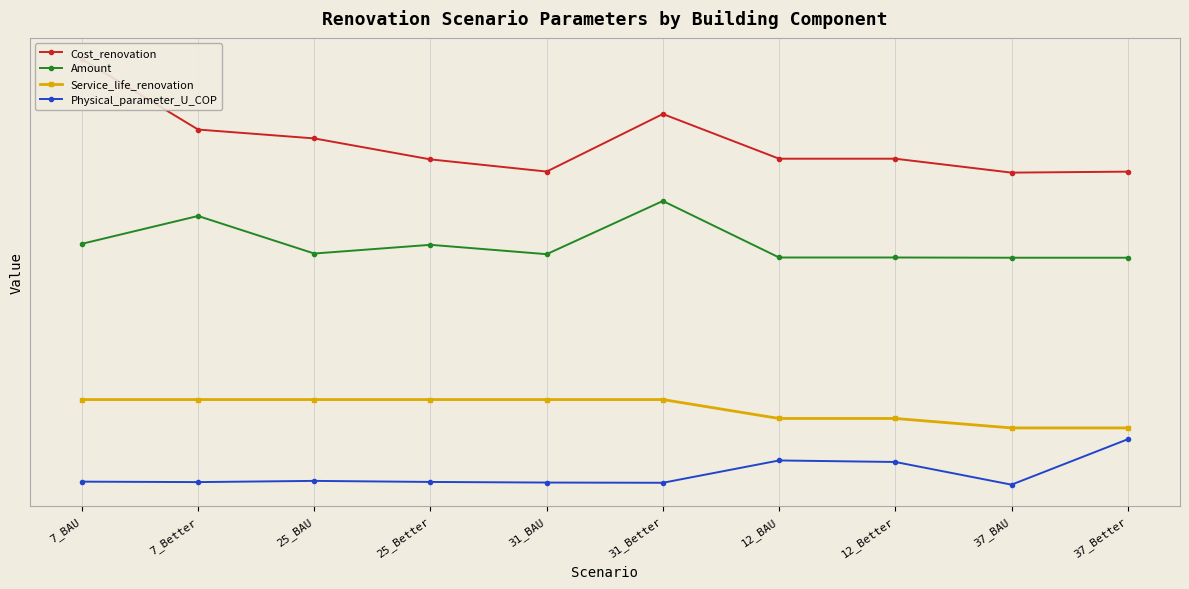

In Physical_parameter_U_COP, how many points are higher than both neighbors (excluding endpoints)?

2